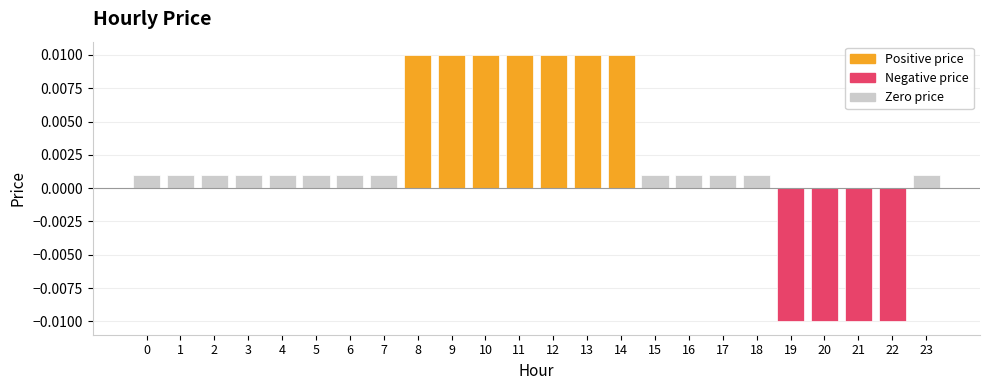

How many negative values does the price (negative) series have?

4